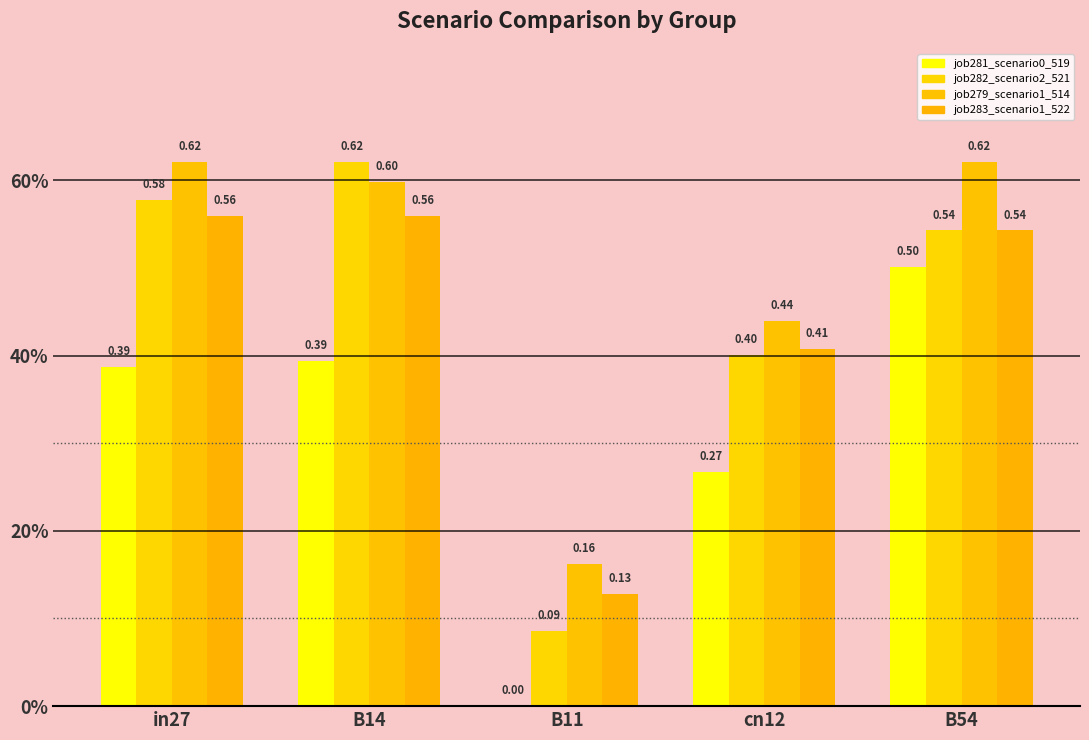

What is the greatest value displayed?

0.6